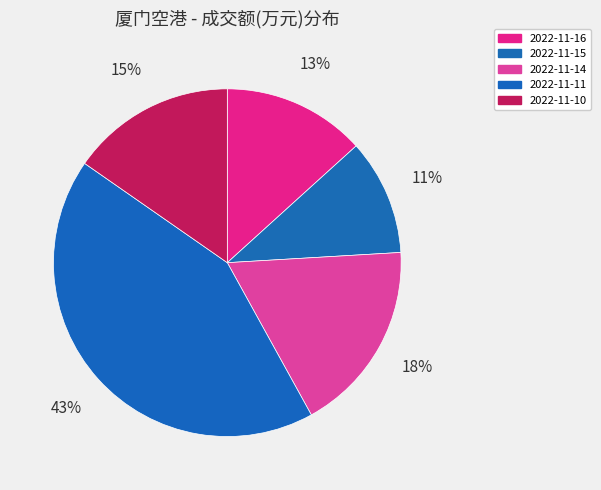

Is it true that 2022-11-11 is 37% of the pie?

False